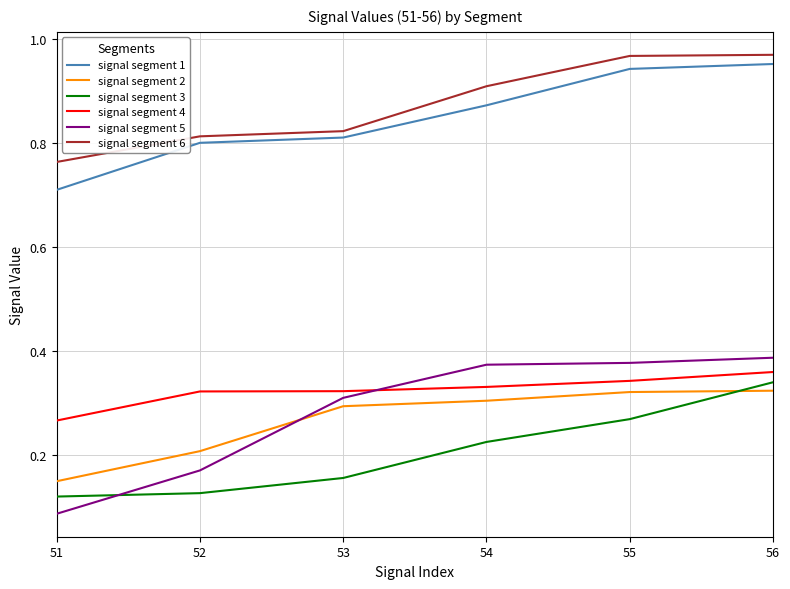

At which label does signal segment 1 reach its minimum?

51